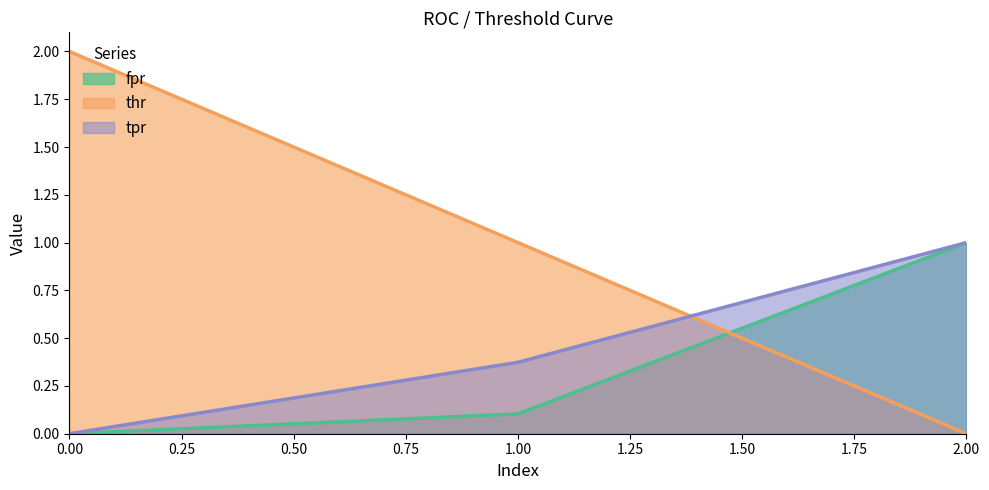

Where is thr nearest to the value 1?

1.00